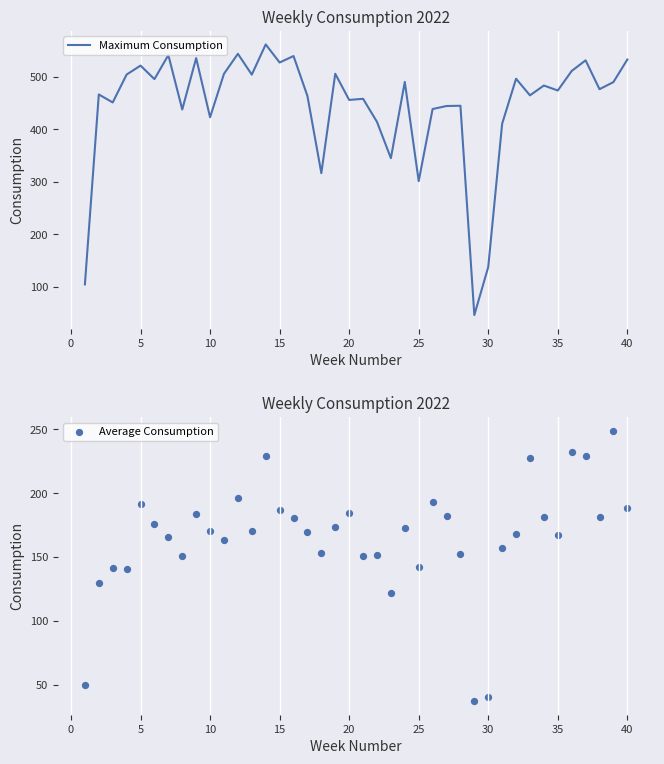

What are all the series names shown in the legend?

Maximum Consumption, Average Consumption